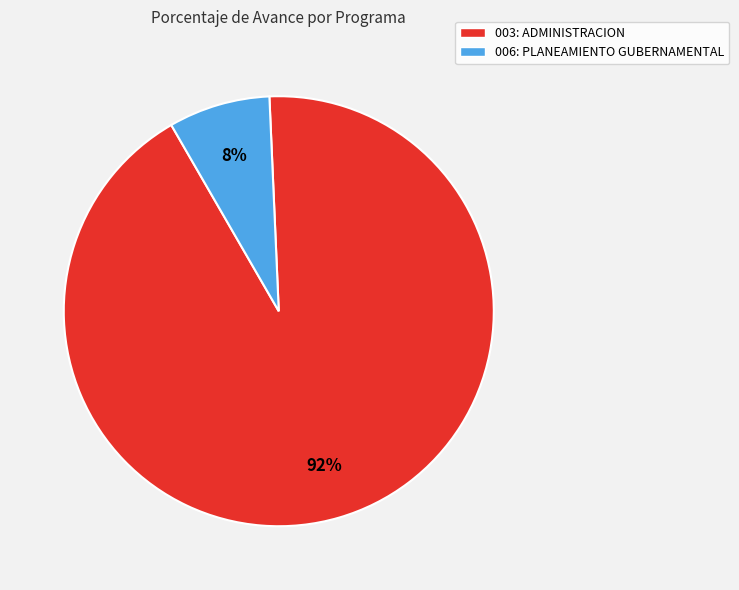

To the nearest percent, what is the average slice percentage?

50%